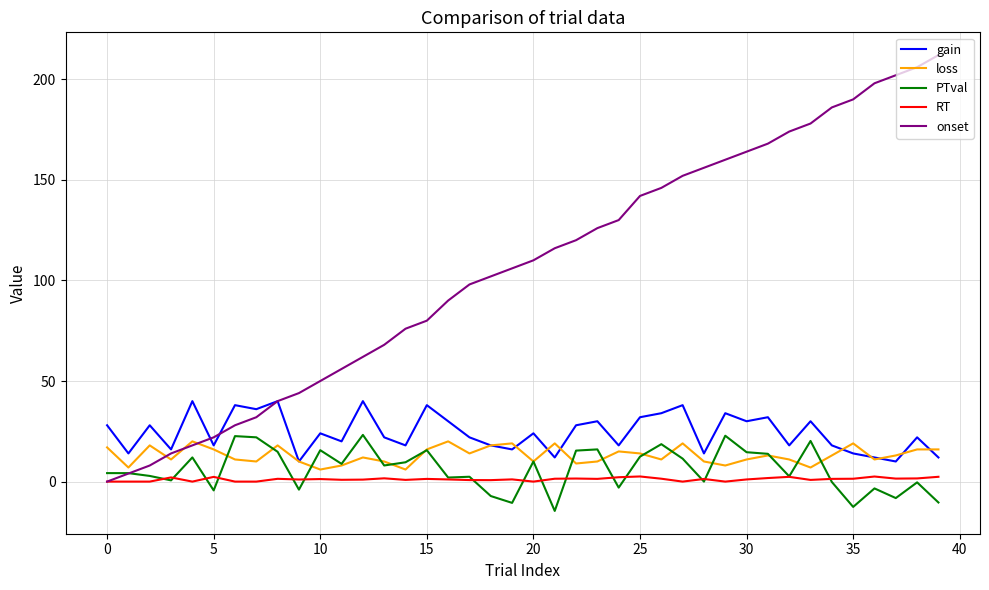

How many values in the gain series are below 24?

20